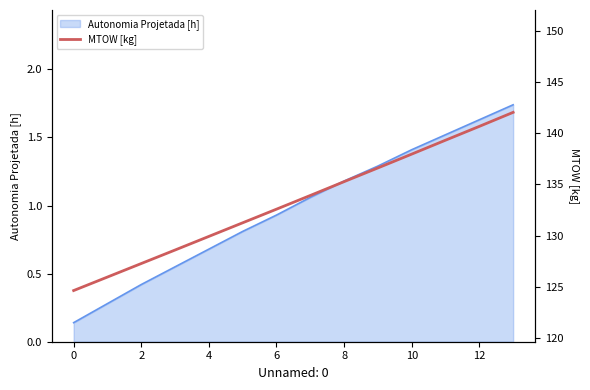

The value of Autonomia Projetada [h] at 2 is 0.3. True or false?

False